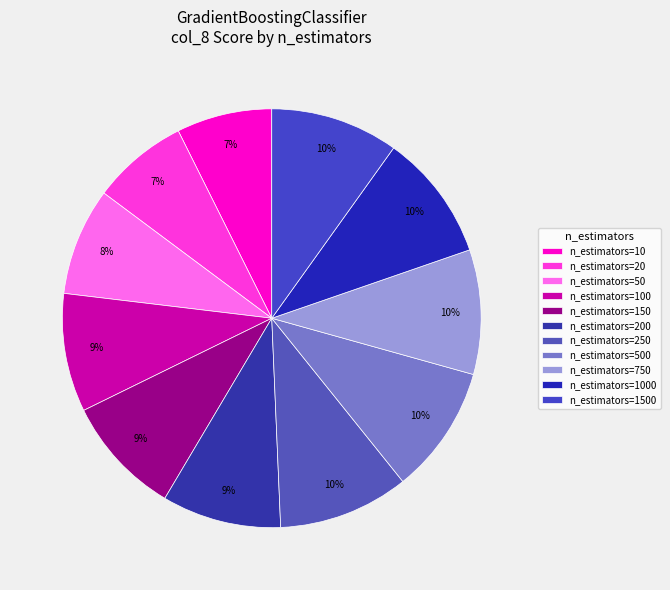

Which category has the smallest portion of the pie?

n_estimators=10